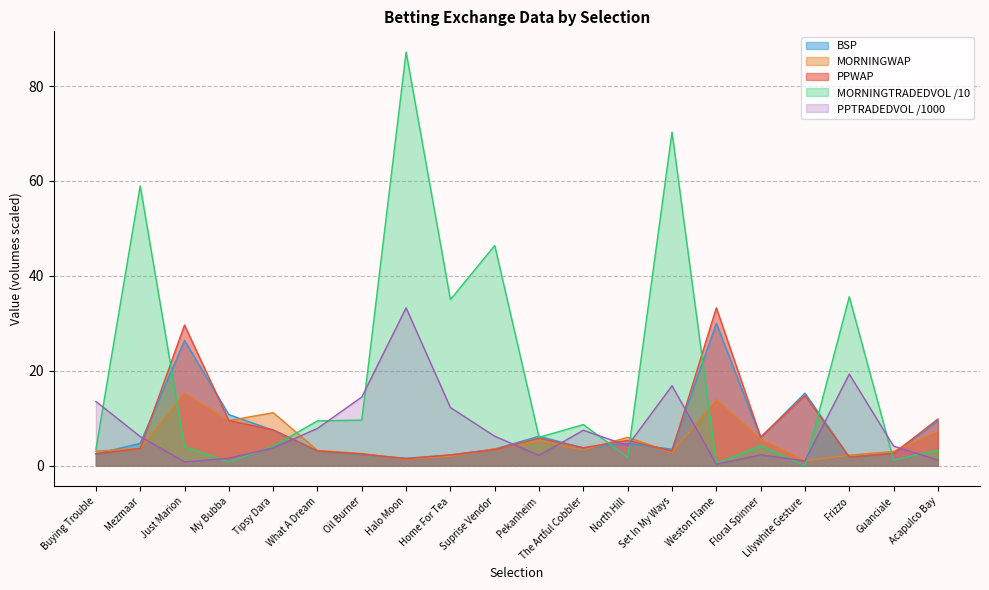

Reading right to left, what are all the values shown in this chart?

PPWAP: Acapulco Bay=9.8	Guanciale=2.6	Frizzo=1.8	Lilywhite Gesture=14.8	Floral Spinner=6.0	Weston Flame=33.3	Set In My Ways=3.1	North Hill=5.3	The Artful Cobbler=3.8	Pekanheim=5.8	Suprise Vendor=3.4	Home For Tea=2.3	Halo Moon=1.5	Oil Burner=2.5	What A Dream=3.1	Tipsy Dara=7.6	My Bubba=9.5	Just Marion=29.6	Mezmaar=3.6	Buying Trouble=2.5
MORNINGWAP: Acapulco Bay=7.2	Guanciale=3.0	Frizzo=2.2	Lilywhite Gesture=1.0	Floral Spinner=5.6	Weston Flame=13.9	Set In My Ways=2.8	North Hill=6.0	The Artful Cobbler=3.3	Pekanheim=5.1	Suprise Vendor=3.5	Home For Tea=2.0	Halo Moon=1.4	Oil Burner=2.6	What A Dream=3.2	Tipsy Dara=11.2	My Bubba=9.5	Just Marion=15.3	Mezmaar=3.6	Buying Trouble=3.0
BSP: Acapulco Bay=9.4	Guanciale=2.6	Frizzo=1.8	Lilywhite Gesture=15.3	Floral Spinner=5.9	Weston Flame=30.0	Set In My Ways=3.5	North Hill=4.7	The Artful Cobbler=3.7	Pekanheim=6.2	Suprise Vendor=3.5	Home For Tea=2.3	Halo Moon=1.6	Oil Burner=2.4	What A Dream=3.1	Tipsy Dara=7.5	My Bubba=10.8	Just Marion=26.4	Mezmaar=4.7	Buying Trouble=2.5
MORNINGTRADEDVOL: Acapulco Bay=3.3	Guanciale=1.2	Frizzo=35.6	Lilywhite Gesture=0.0	Floral Spinner=4.2	Weston Flame=0.4	Set In My Ways=70.3	North Hill=1.8	The Artful Cobbler=8.7	Pekanheim=6.0	Suprise Vendor=46.4	Home For Tea=35.0	Halo Moon=87.2	Oil Burner=9.6	What A Dream=9.4	Tipsy Dara=4.1	My Bubba=0.8	Just Marion=4.0	Mezmaar=59.0	Buying Trouble=3.5
PPTRADEDVOL: Acapulco Bay=1.2	Guanciale=4.1	Frizzo=19.3	Lilywhite Gesture=1.0	Floral Spinner=2.3	Weston Flame=0.3	Set In My Ways=16.8	North Hill=4.2	The Artful Cobbler=7.5	Pekanheim=2.2	Suprise Vendor=6.2	Home For Tea=12.2	Halo Moon=33.3	Oil Burner=14.5	What A Dream=7.8	Tipsy Dara=3.7	My Bubba=1.6	Just Marion=0.8	Mezmaar=6.1	Buying Trouble=13.5